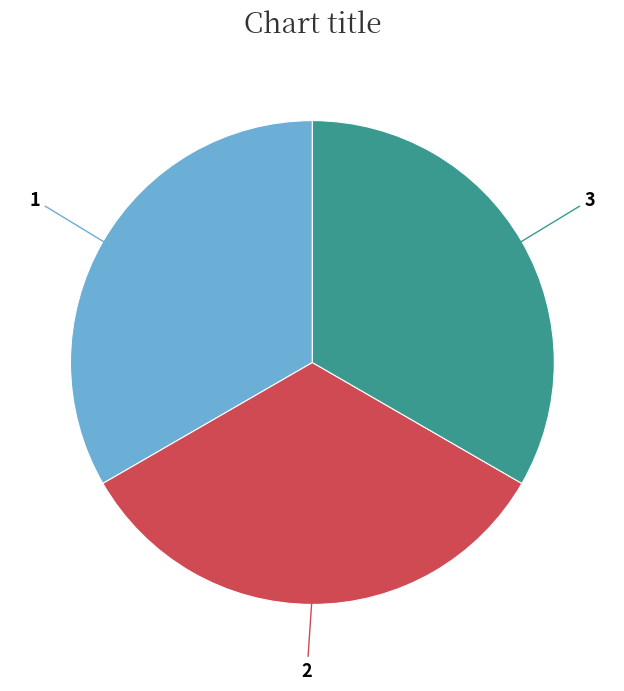

Does any single category account for the majority?

No